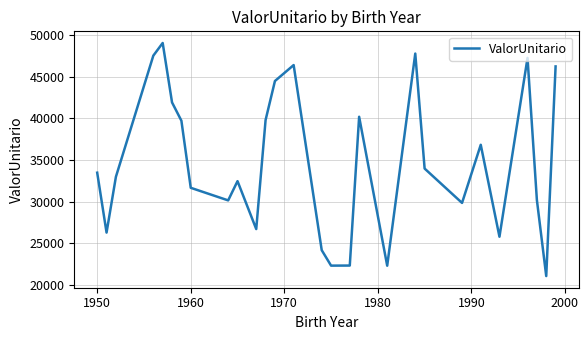

What is the greatest value displayed?

49064.5